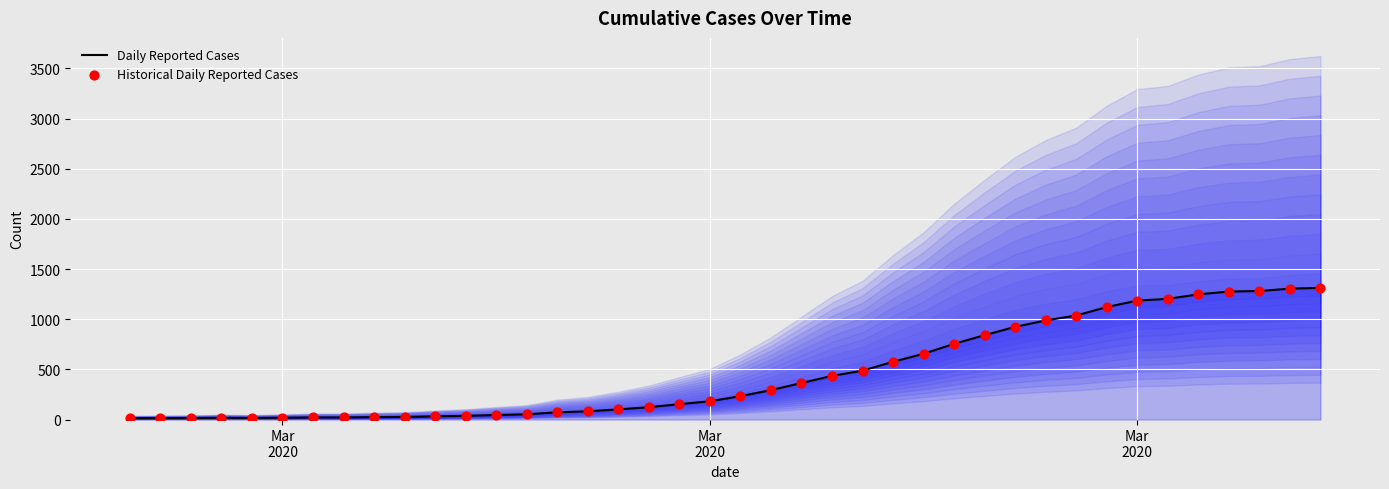

Which series has the widest spread of Y values?

Daily Reported Cases